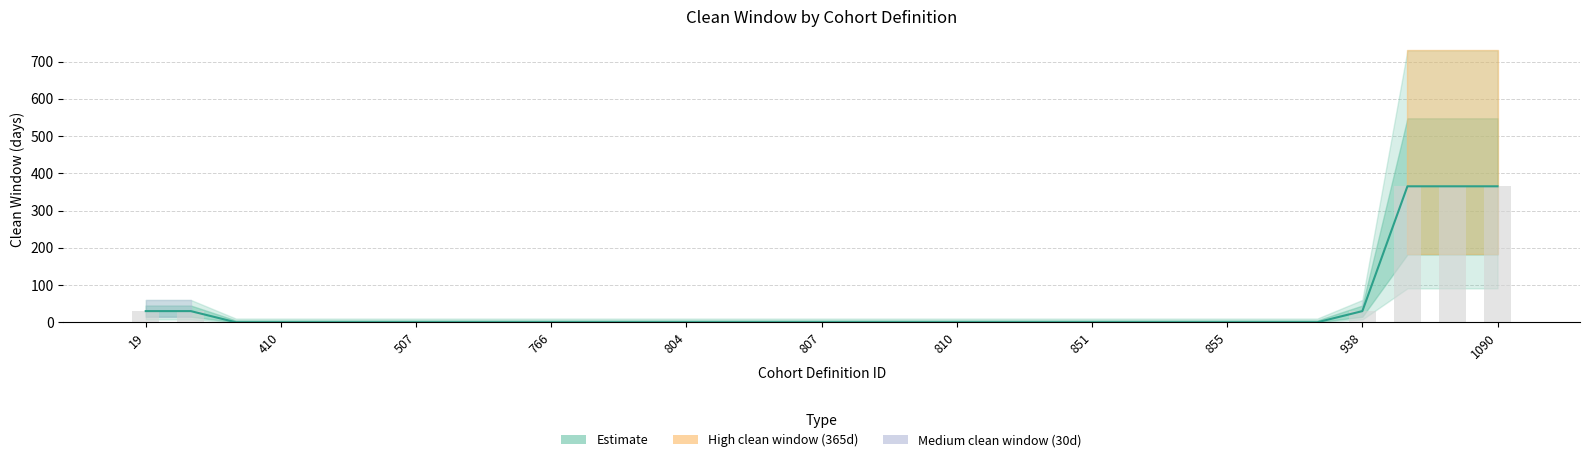

True or false: the data shows 627 at 1081.

False